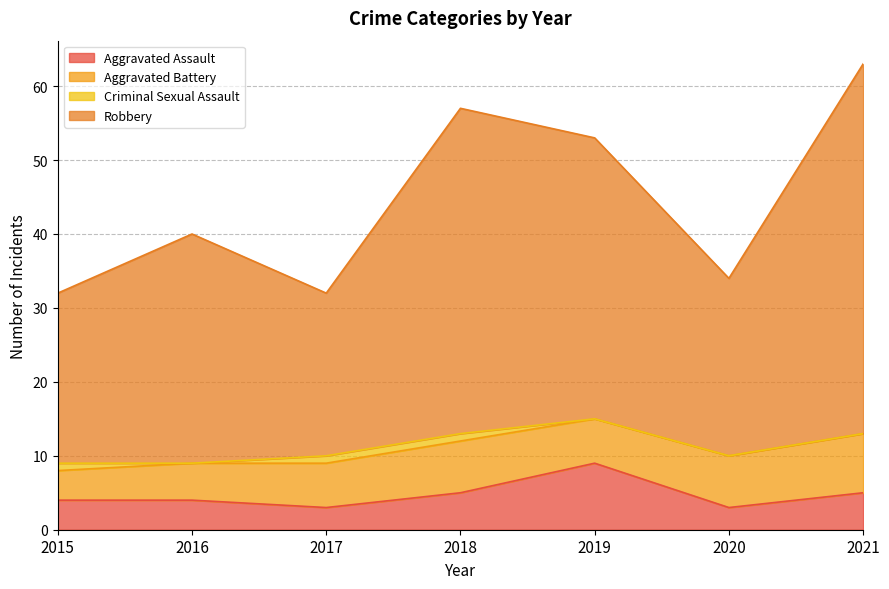

True or false: Robbery and Aggravated Assault intersect in this chart.

False